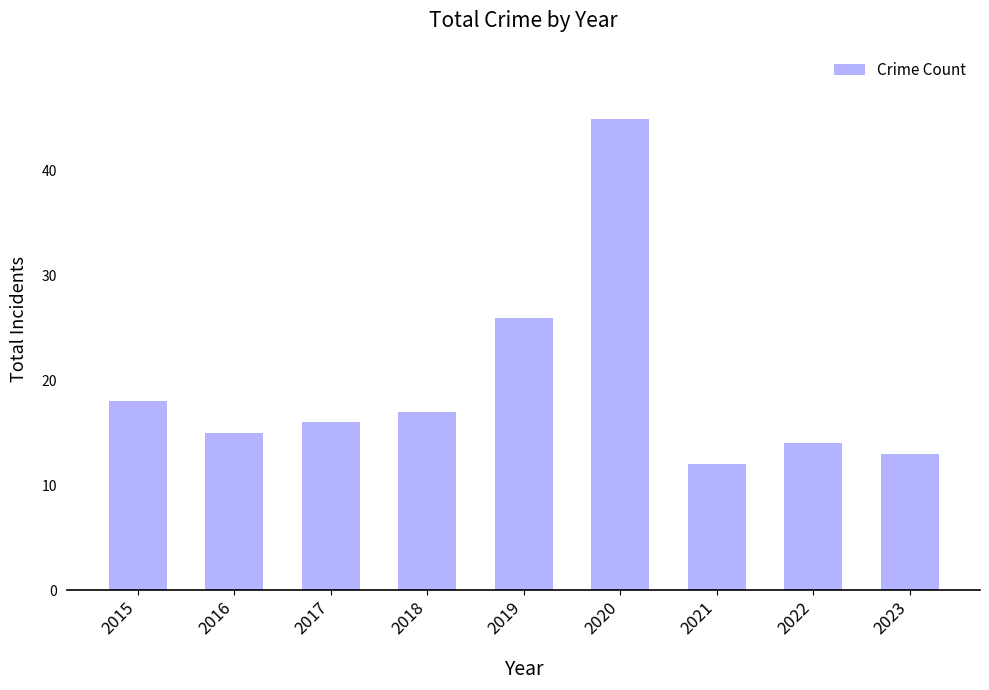

What is the value of the 2nd bar from the left?

15